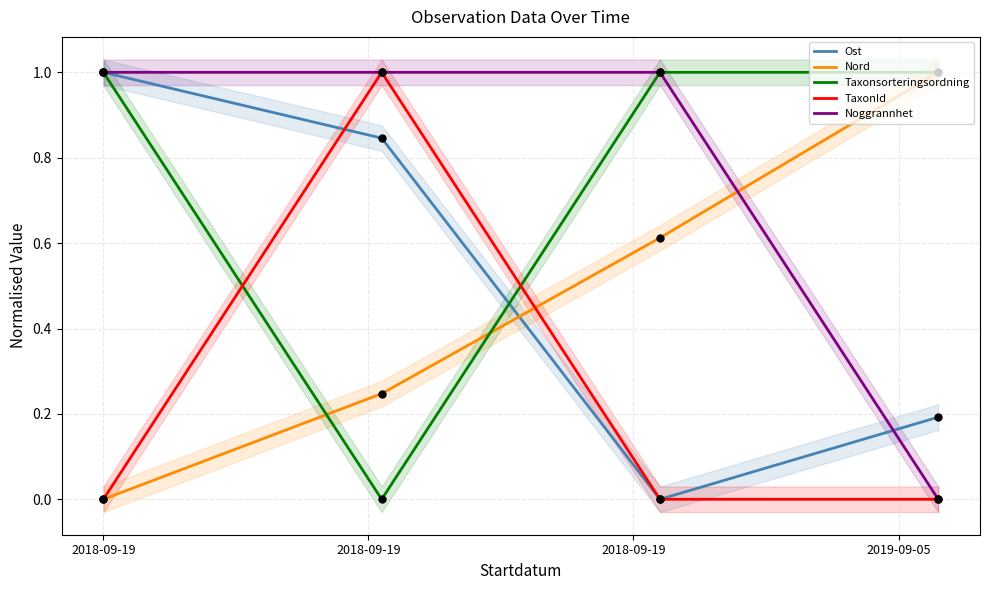

What is the total value across all series at 2018-09-19?

3.0